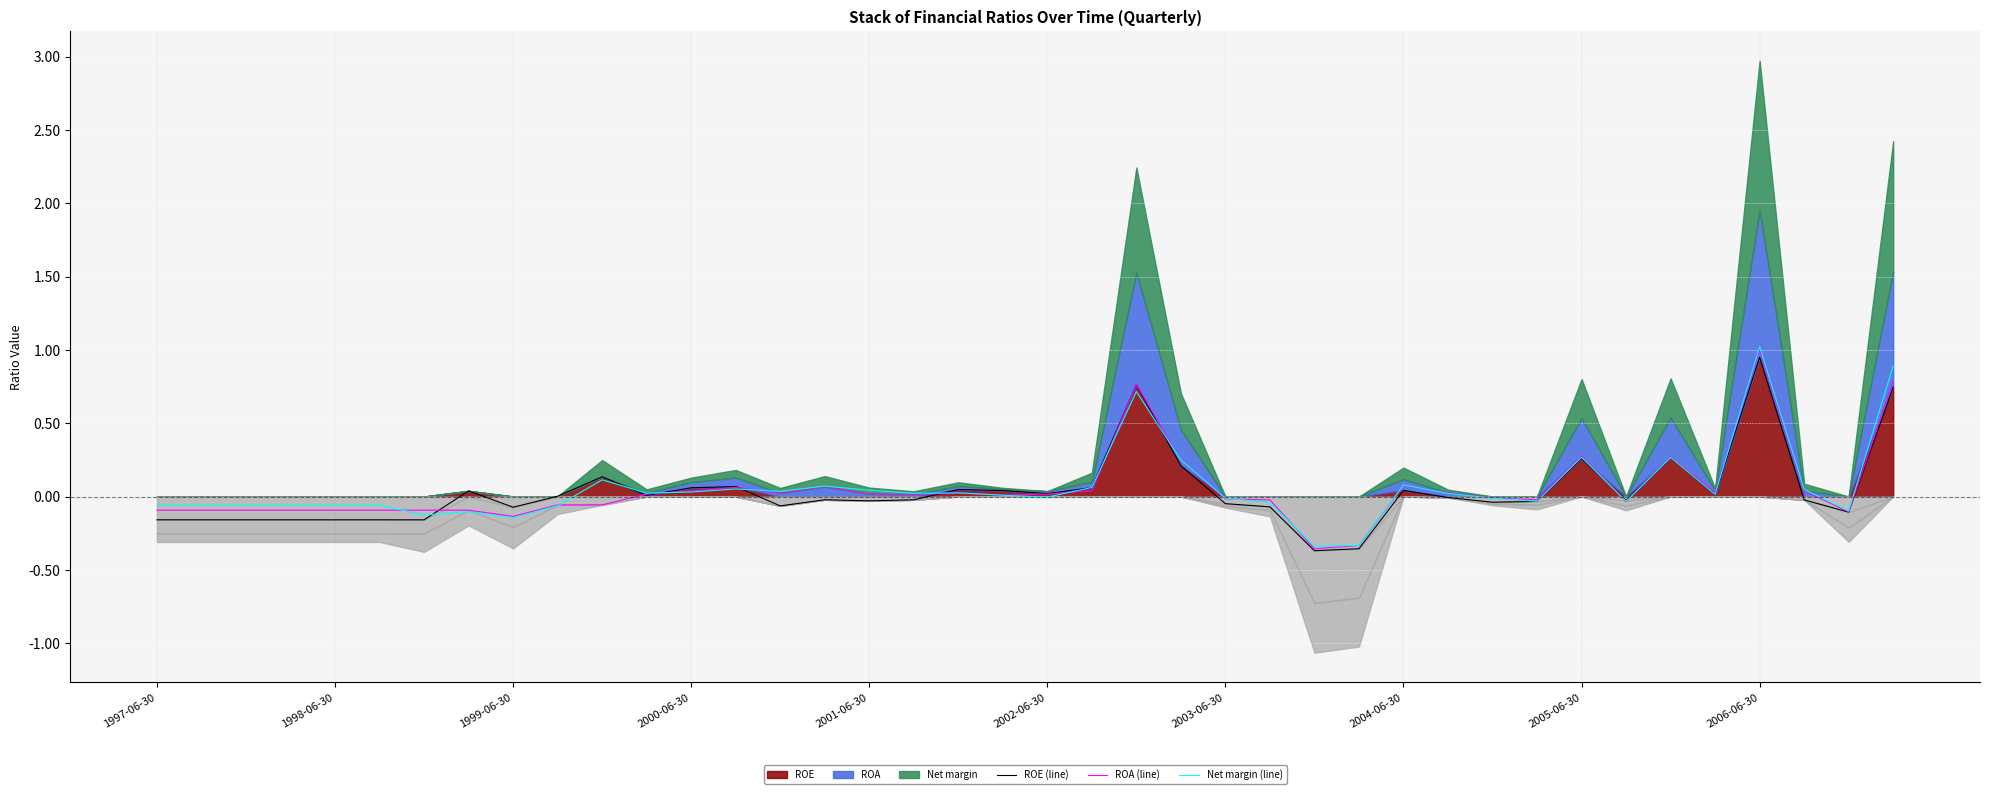

Between 18 and 36, which series saw the biggest shift?

Net margin (line)